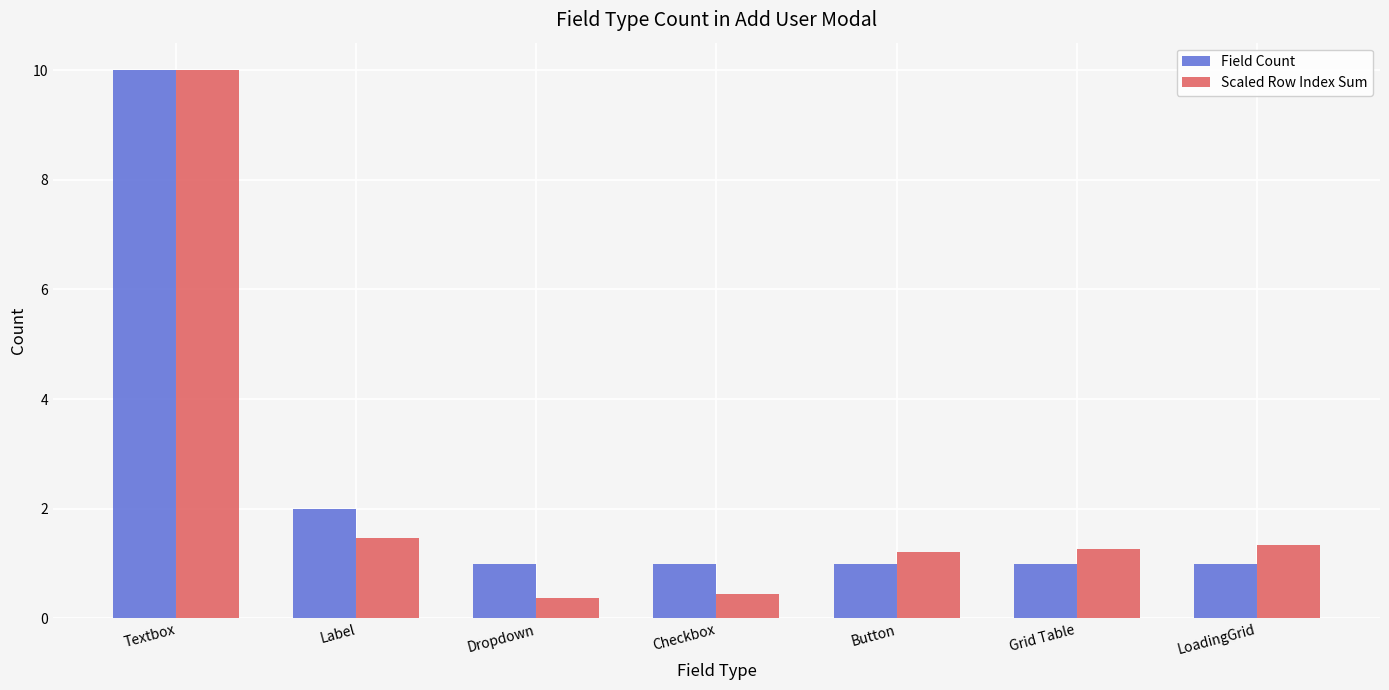

Which series changed the most between Label and Button?

Field Count